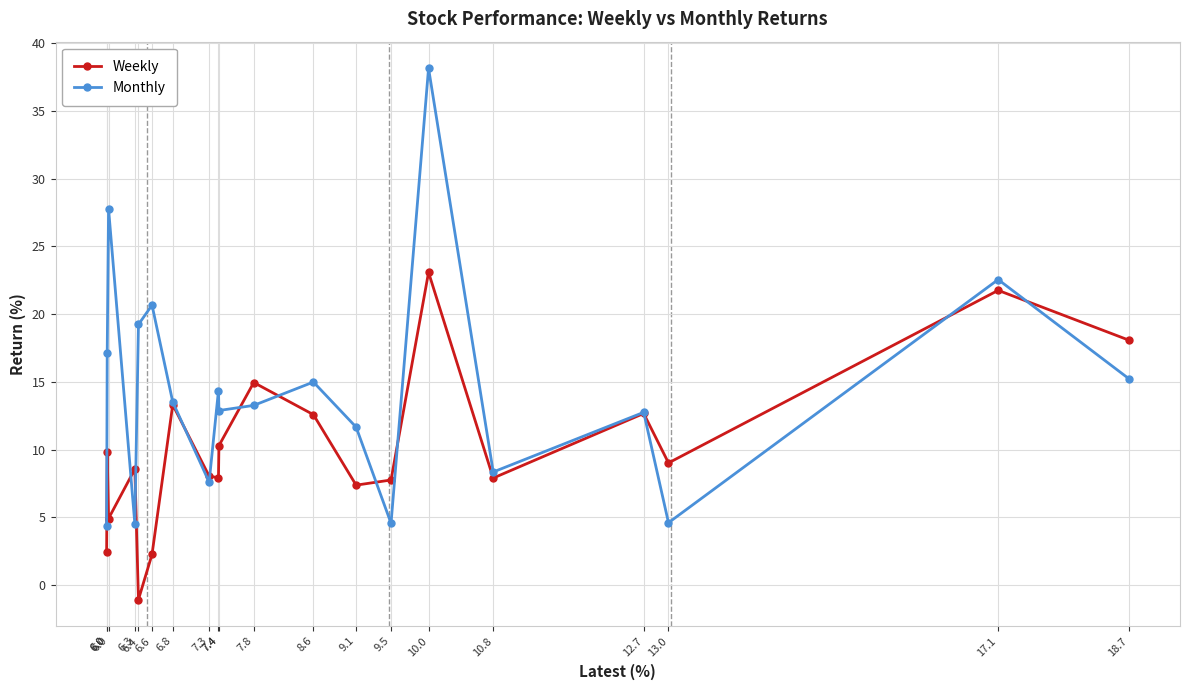

Between 6.8 and 9.5, which series saw the biggest shift?

Monthly